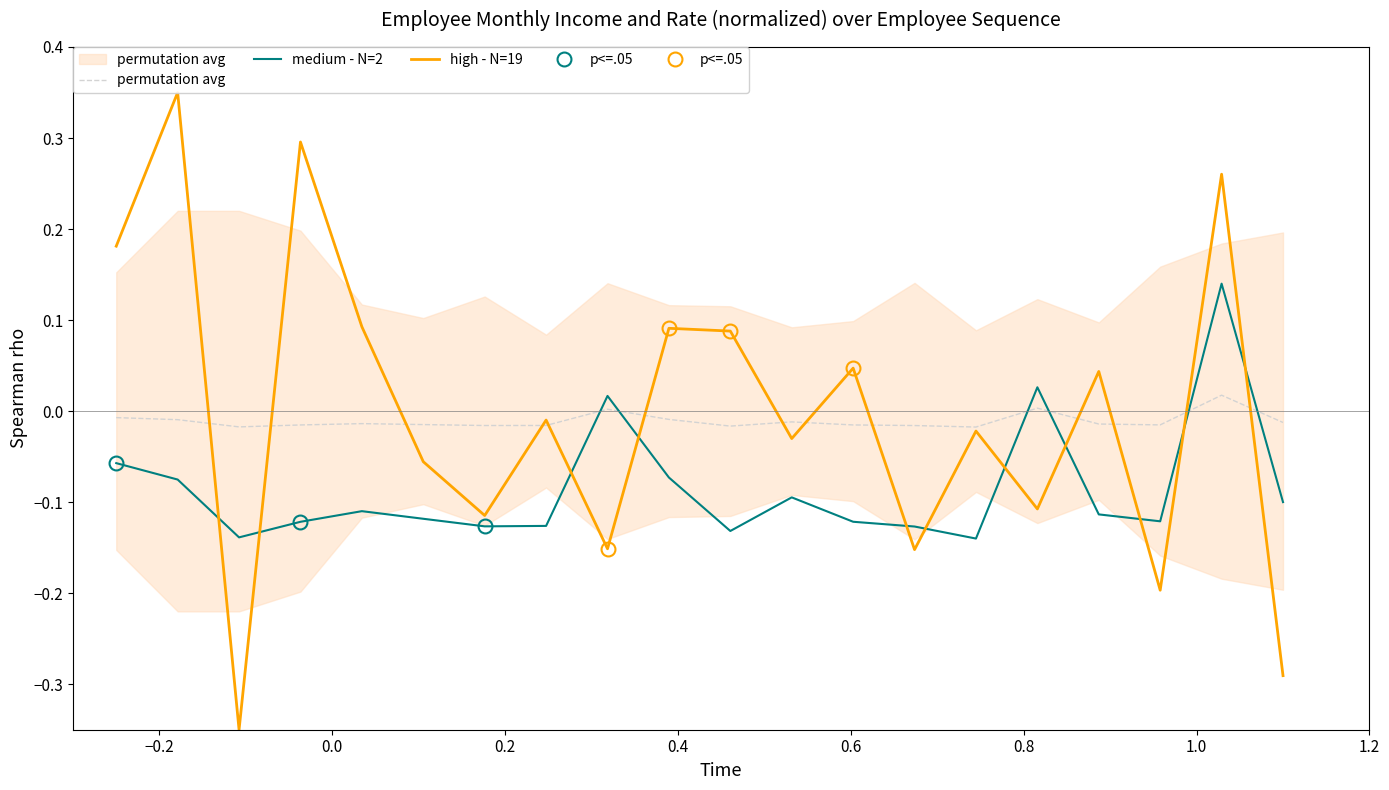

What are all the series names shown in the legend?

permutation avg, medium - N=2, high - N=19